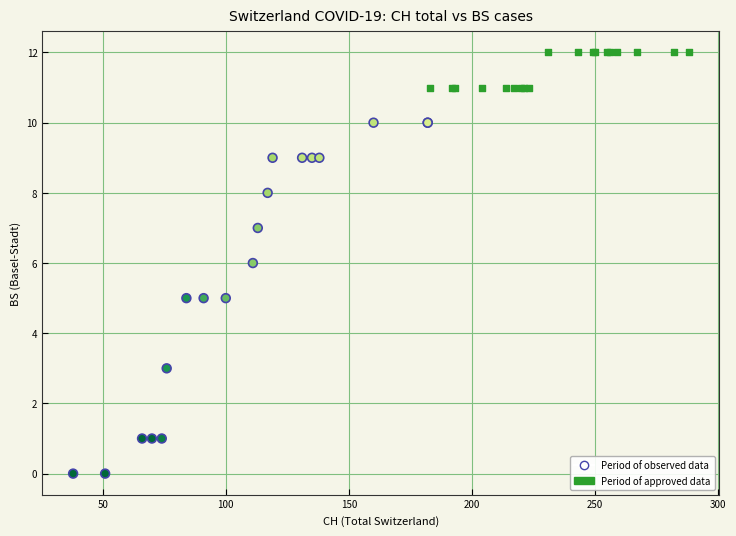

Which series has the widest spread of Y values?

Period of observed data